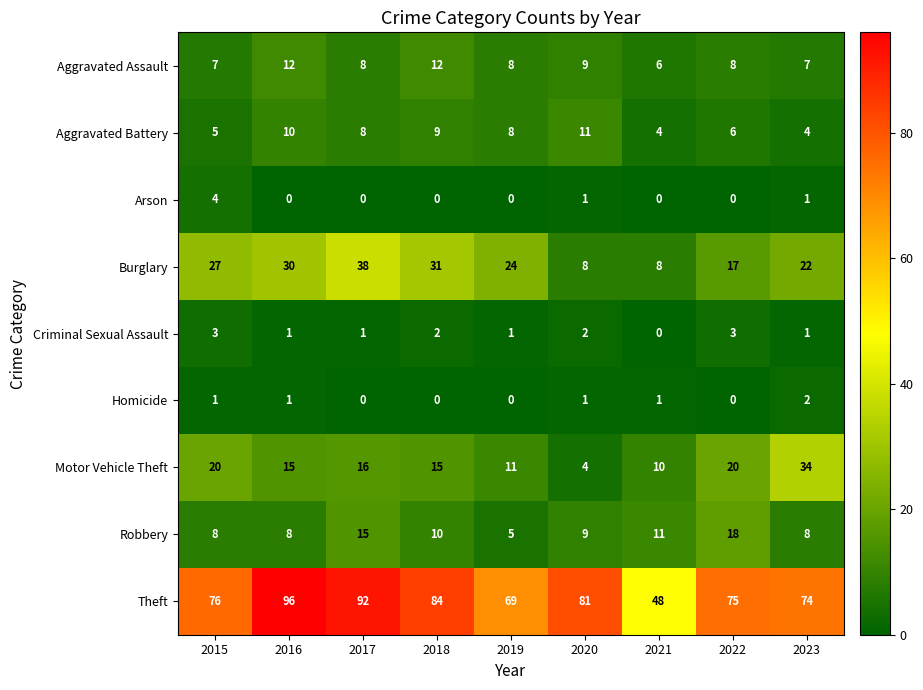

Rank the series by their maximum value, from highest to lowest.

Theft, Burglary, Motor Vehicle Theft, Robbery, Aggravated Assault, Aggravated Battery, Arson, Criminal Sexual Assault, Homicide